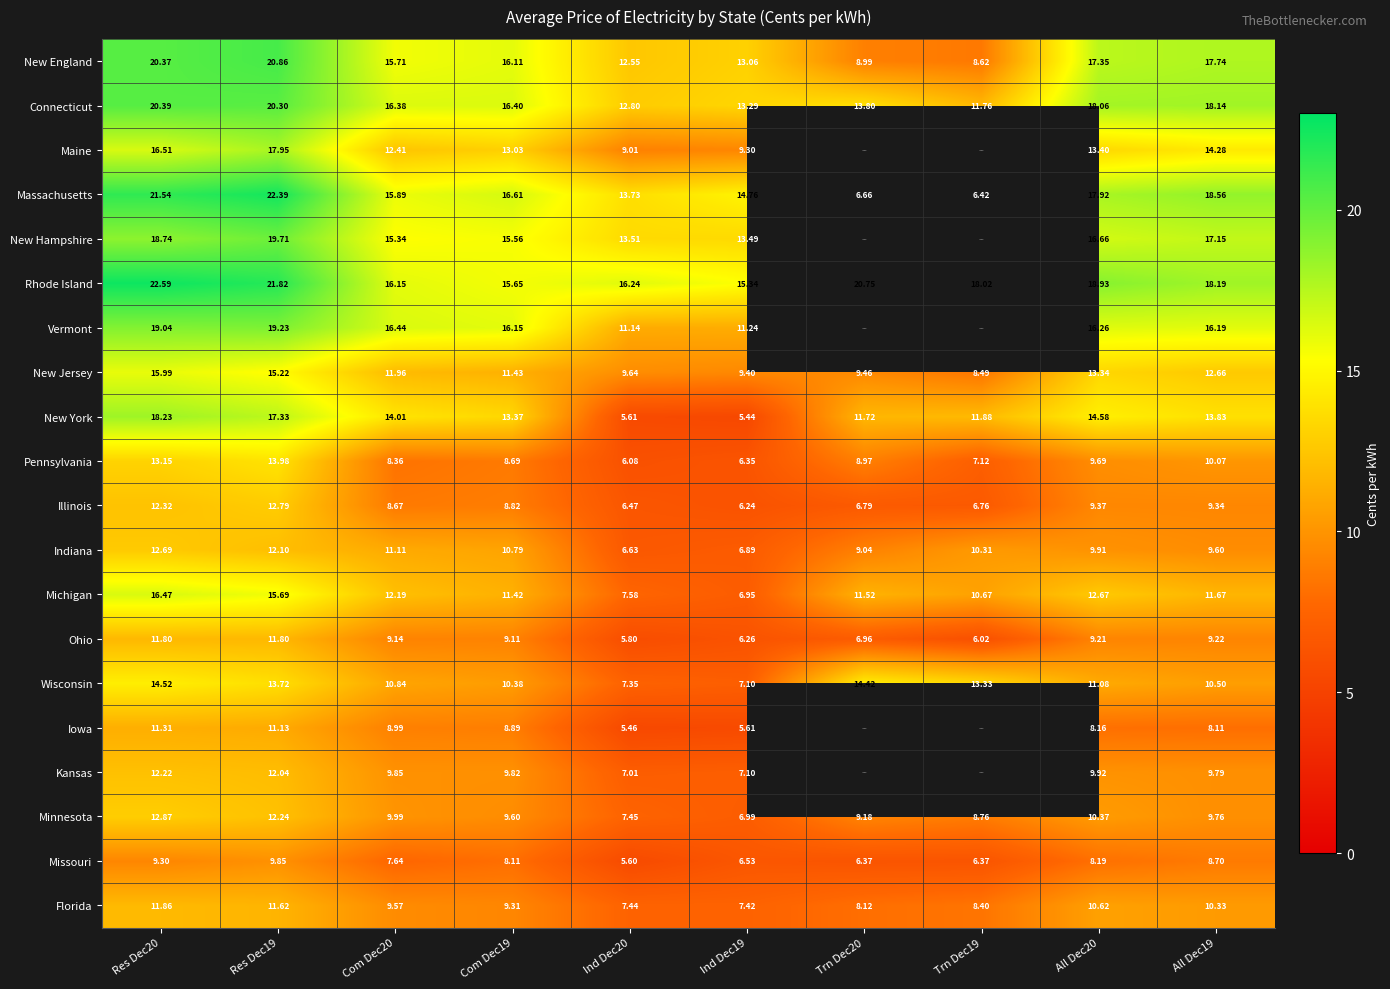

At which category does the chart reach its peak across all series?

Res Dec20